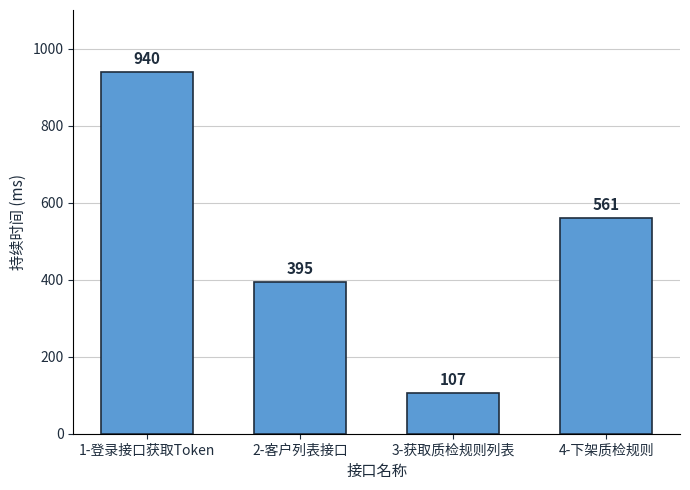

Reading right to left, extract all data points from this chart.

4-下架质检规则=561	3-获取质检规则列表=107	2-客户列表接口=395	1-登录接口获取Token=940